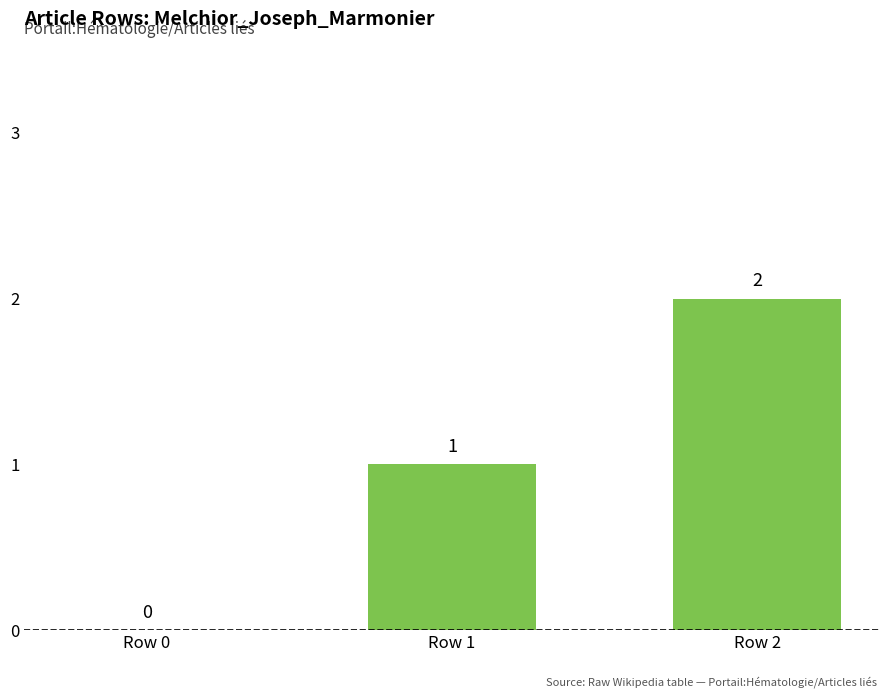

What is the change in value from Row 1 to Row 2?

+1